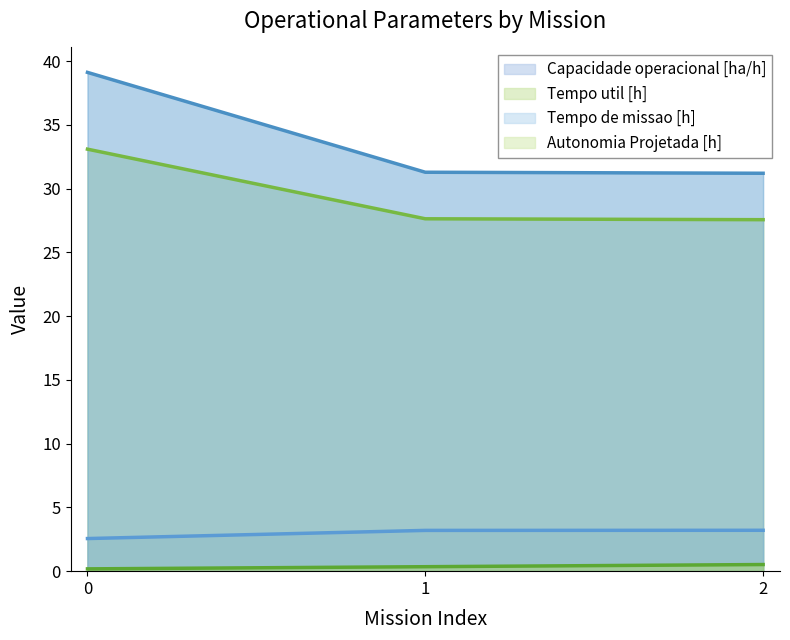

Between 2 and 0, which is larger?

2